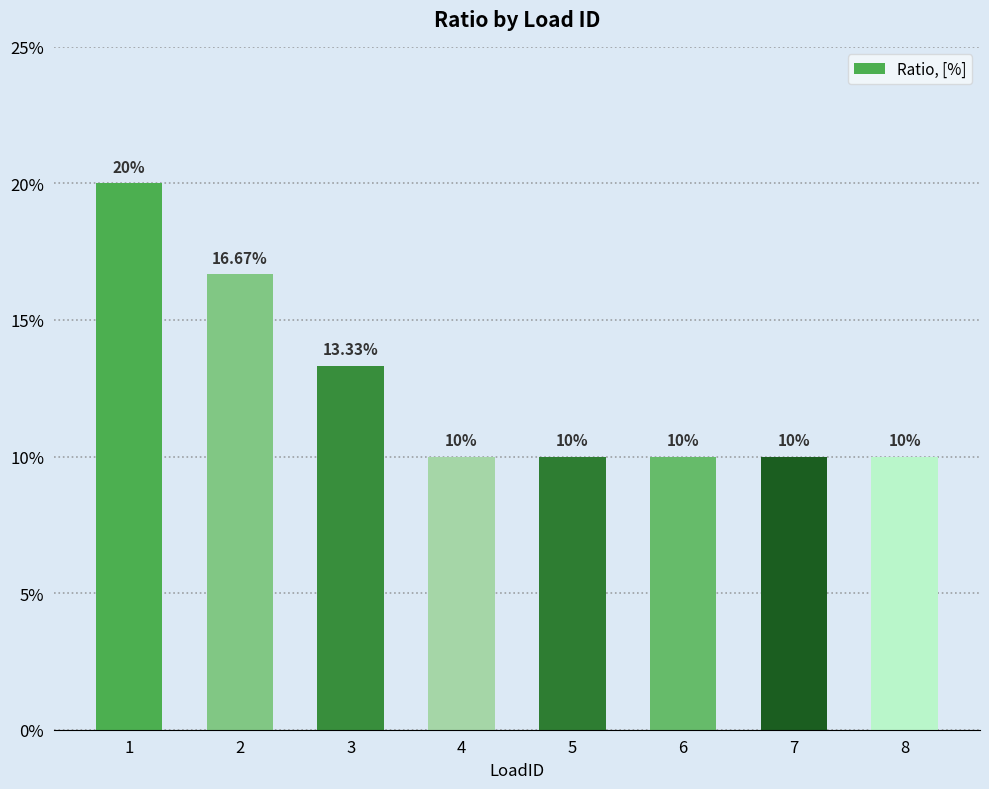

Reading left to right, transcribe all the data shown in this chart.

0.2	0.2	0.1	0.1	0.1	0.1	0.1	0.1